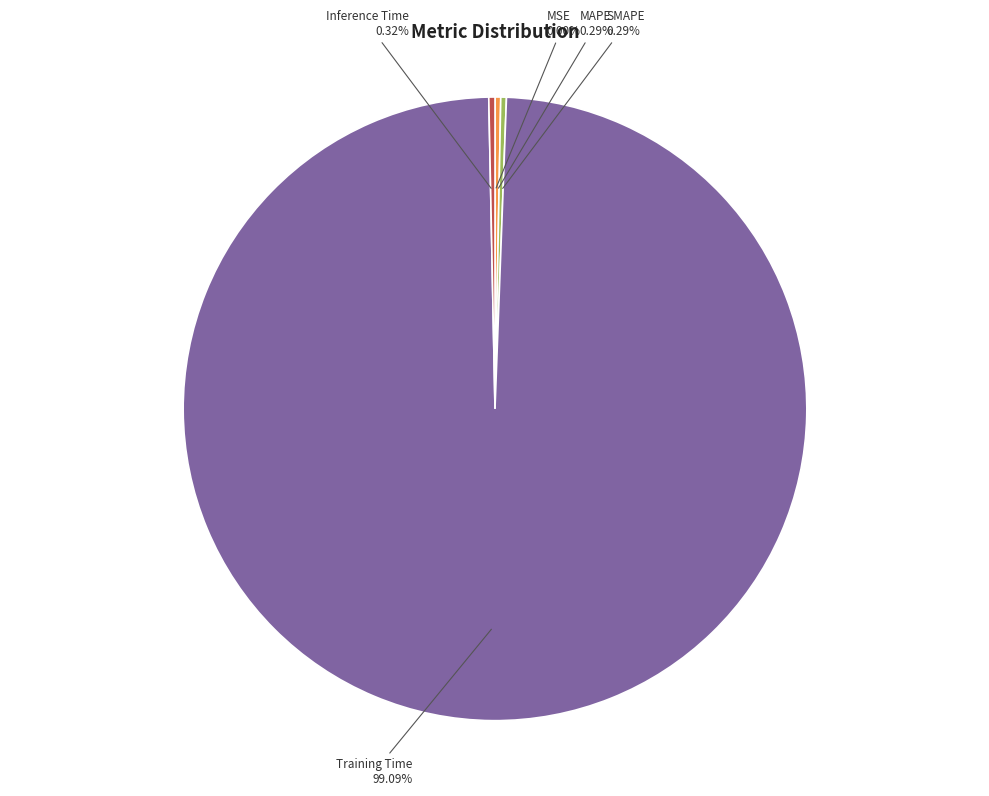

Which slice is the largest?

Training Time